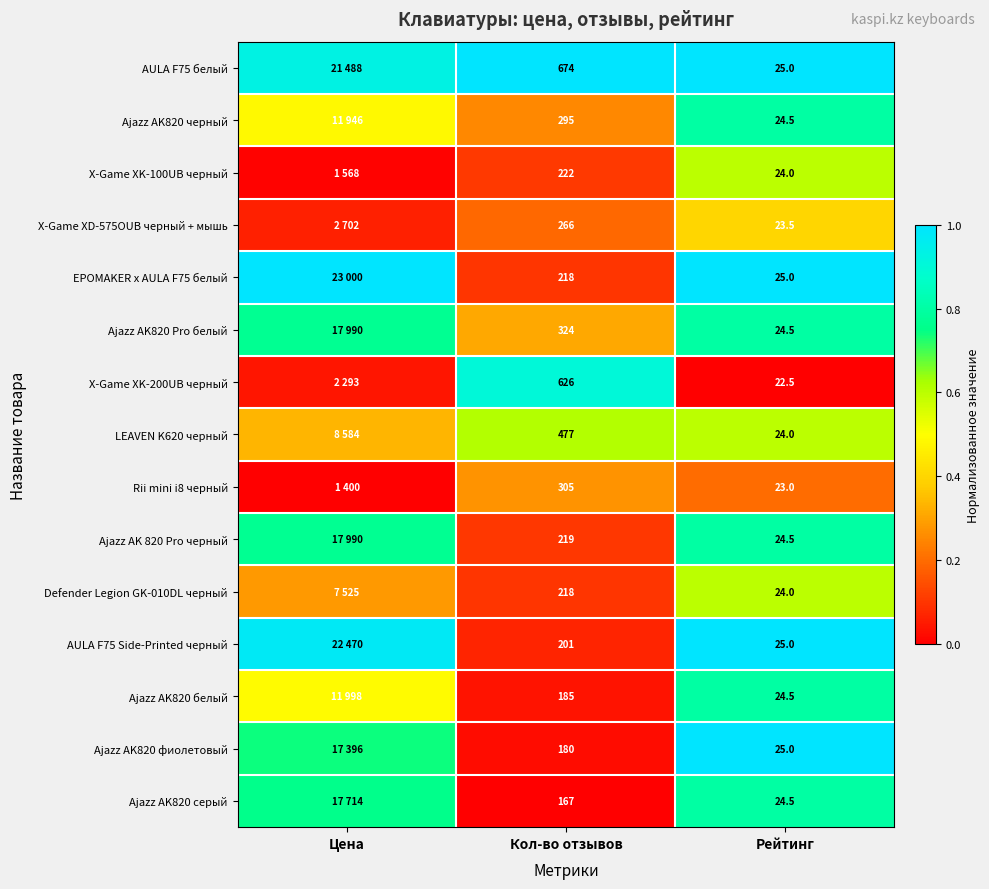

At which category is the sum across all series the highest?

Рейтинг